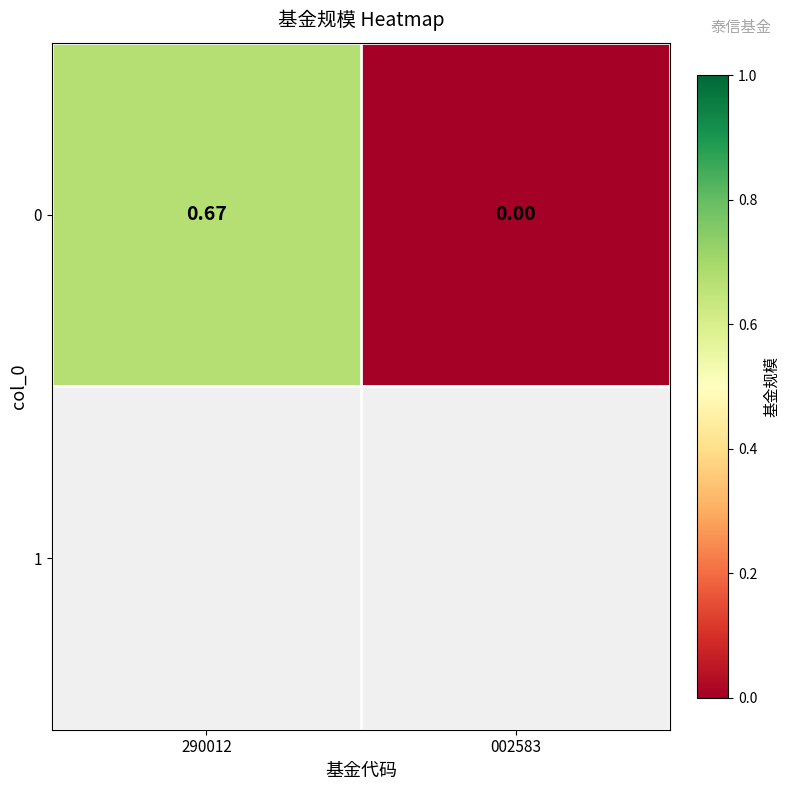

Is it true that the value at 290012 is 0.3?

False